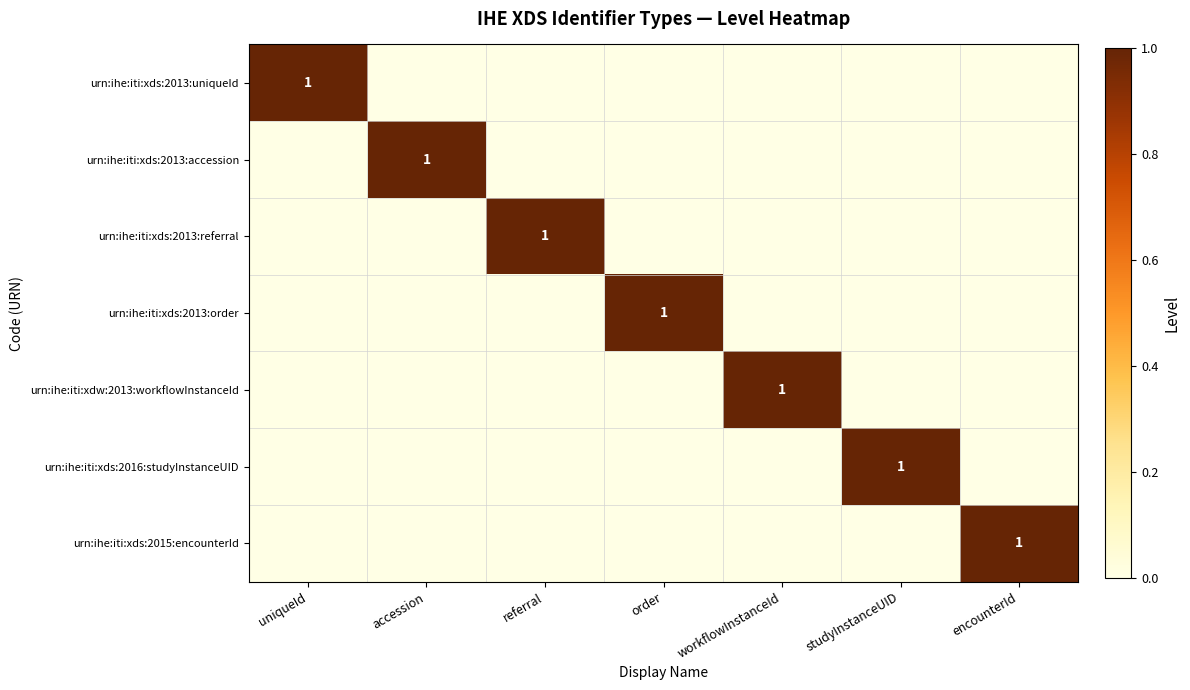

Is it true that urn:ihe:iti:xds:2013:uniqueId equals 0 at uniqueId?

False